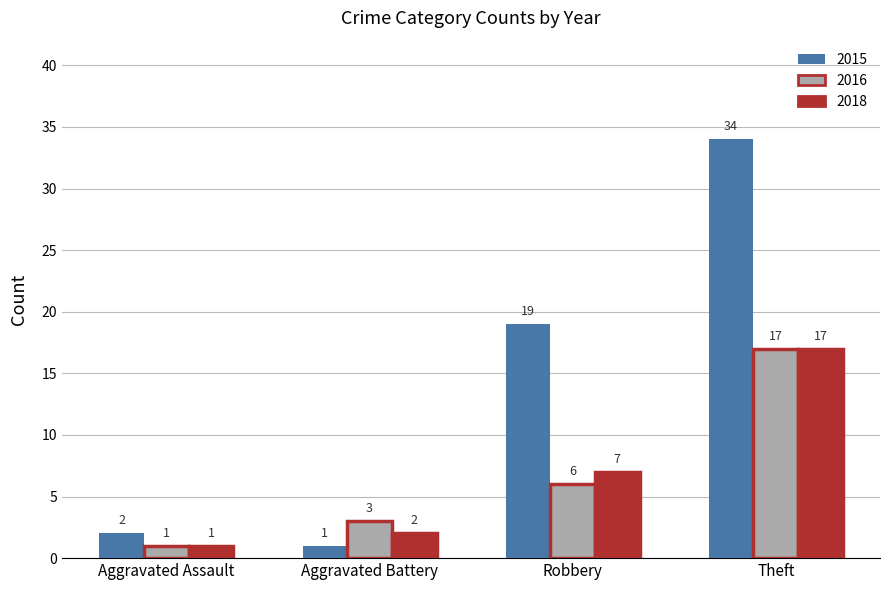

At Aggravated Battery, list the series in order from largest to smallest.

2016, 2018, 2015